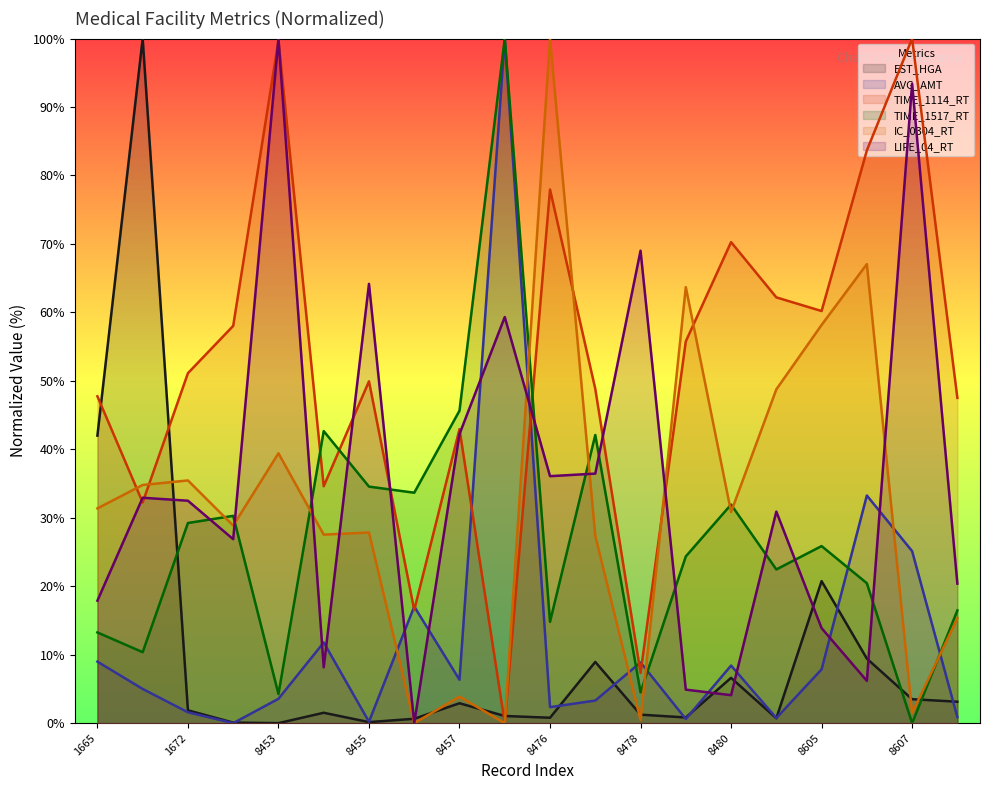

Reading right to left, transcribe all the data shown in this chart.

EST_HGA: 8608=3.1	8607=3.5	8606=9.4	8605=20.7	8586=0.7	8480=6.6	8479=0.8	8478=1.2	8477=8.9	8476=0.8	8475=1.0	8457=2.9	8456=0.6	8455=0.2	8454=1.5	8453=0.0	8452=0.1	1672=1.9	1671=100.0	1665=42.0
AVG_AMT: 8608=0.9	8607=25.1	8606=33.3	8605=7.9	8586=0.7	8480=8.4	8479=0.6	8478=8.9	8477=3.3	8476=2.3	8475=100.0	8457=6.3	8456=17.0	8455=0.2	8454=11.8	8453=3.6	8452=0.0	1672=1.6	1671=5.0	1665=9.0
TIME_1114_RT: 8608=47.5	8607=100.0	8606=83.7	8605=60.2	8586=62.2	8480=70.3	8479=55.8	8478=7.3	8477=48.8	8476=78.0	8475=0.0	8457=42.9	8456=16.5	8455=49.9	8454=34.6	8453=99.7	8452=58.0	1672=51.1	1671=32.2	1665=47.7
TIME_1517_RT: 8608=16.5	8607=0.0	8606=20.4	8605=25.9	8586=22.5	8480=31.9	8479=24.4	8478=4.5	8477=42.1	8476=14.8	8475=100.0	8457=45.6	8456=33.7	8455=34.6	8454=42.7	8453=4.3	8452=30.3	1672=29.2	1671=10.4	1665=13.3
IC_0304_RT: 8608=15.3	8607=1.5	8606=67.1	8605=58.2	8586=48.8	8480=30.8	8479=63.7	8478=0.5	8477=27.3	8476=100.0	8475=0.0	8457=3.9	8456=0.0	8455=27.8	8454=27.5	8453=39.4	8452=28.9	1672=35.5	1671=34.8	1665=31.4
LIFE_04_RT: 8608=20.4	8607=93.4	8606=6.2	8605=13.9	8586=30.9	8480=4.1	8479=4.9	8478=69.0	8477=36.5	8476=36.1	8475=59.3	8457=42.2	8456=0.0	8455=64.2	8454=8.2	8453=100.0	8452=26.9	1672=32.5	1671=32.9	1665=17.9